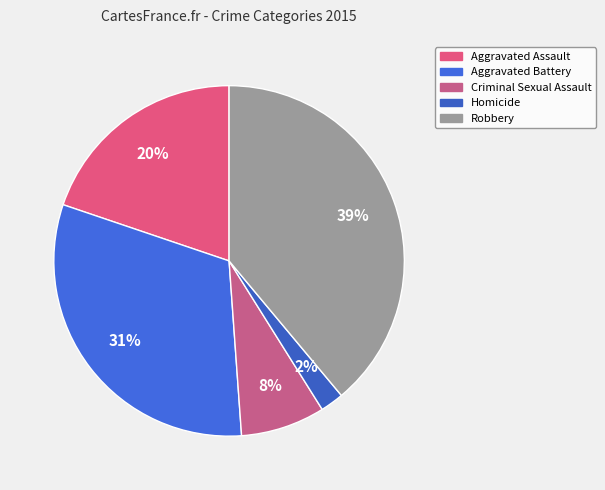

What is the smallest slice in the pie chart?

Homicide